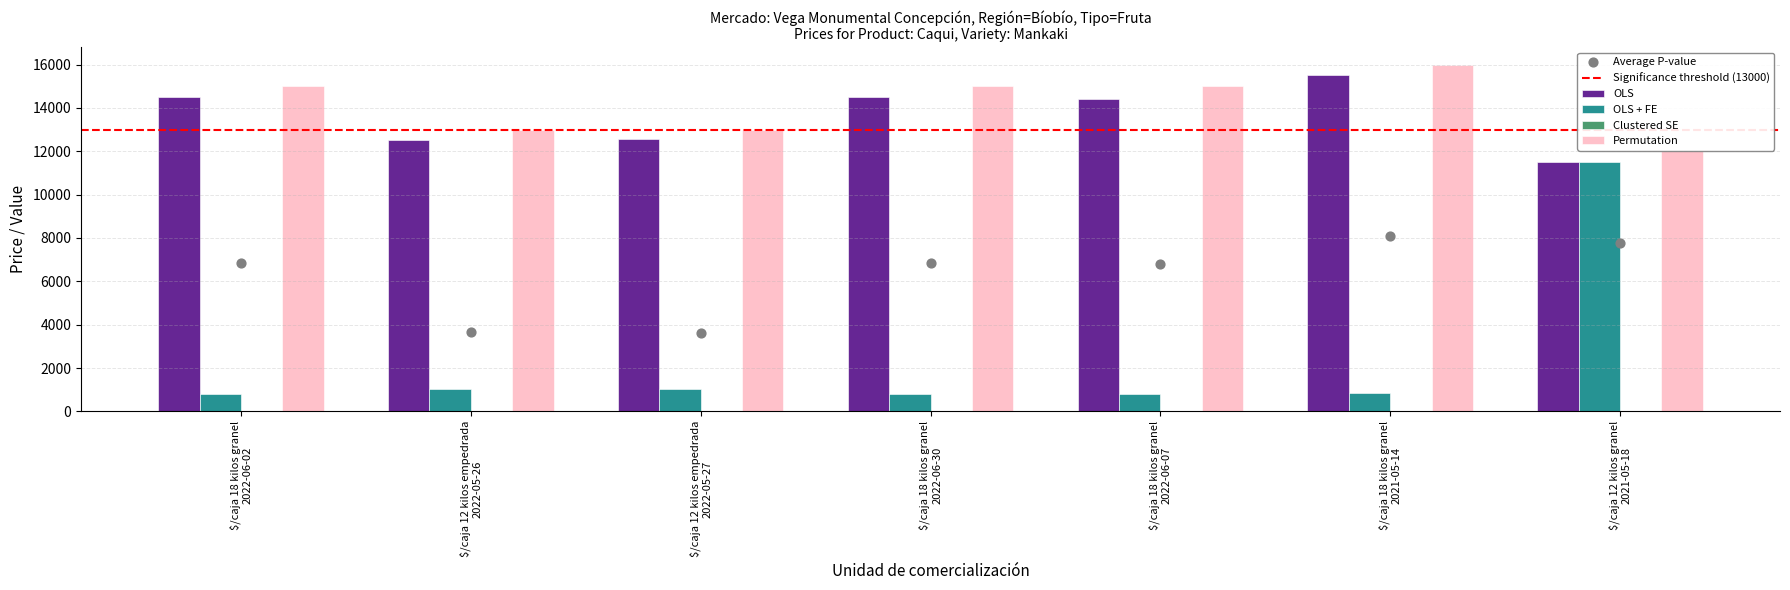

Which series has the largest total across all categories?

Permutation